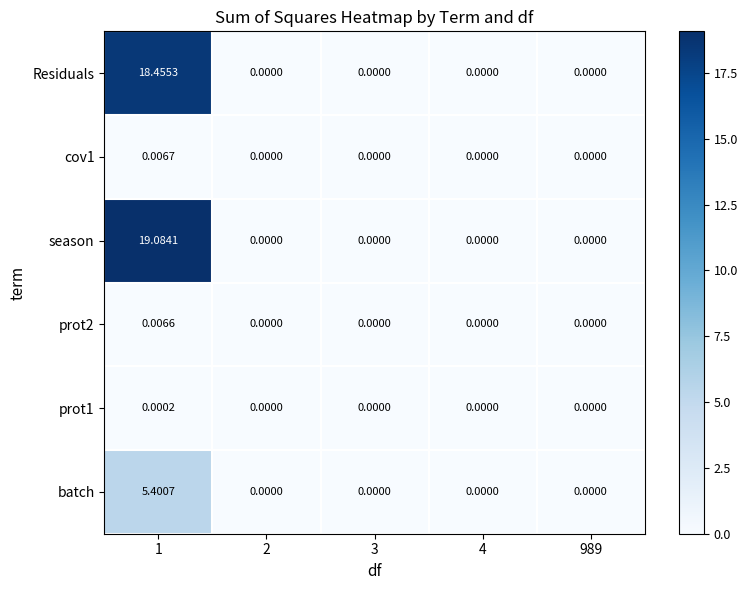

Between 1 and 2, which series saw the biggest shift?

season